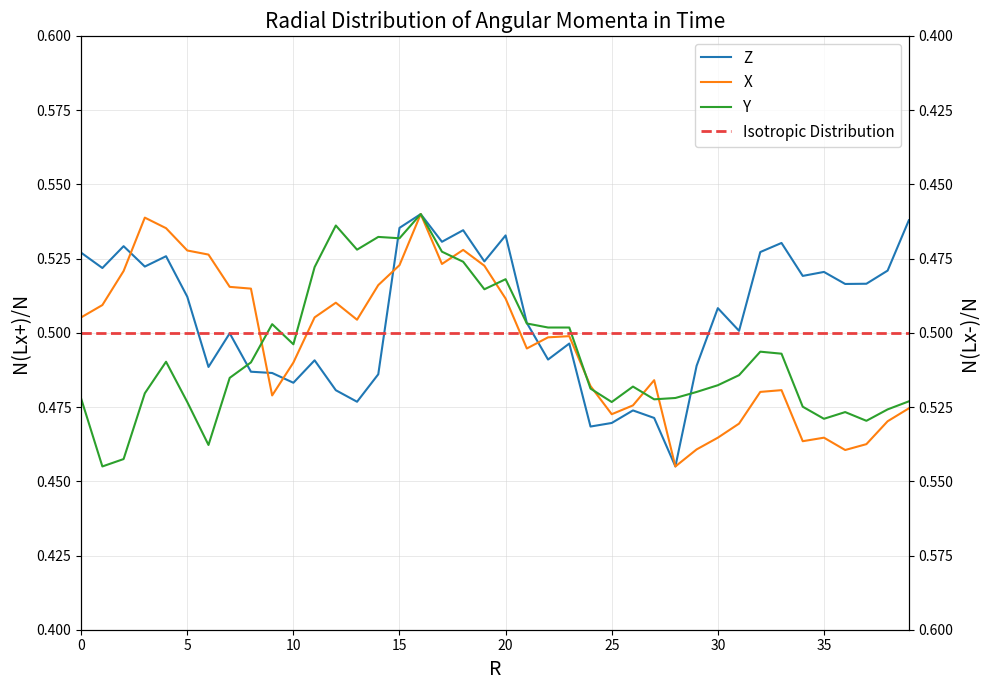

At which label does X reach its peak?

16